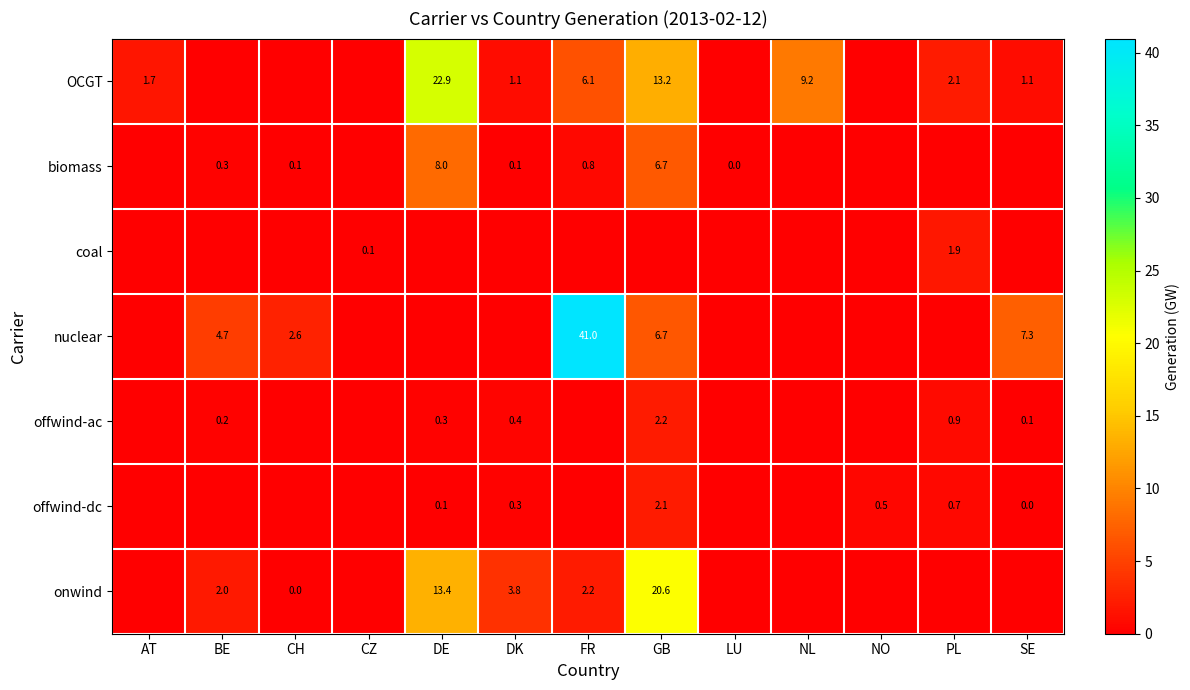

What is the difference between the nuclear values at GB and SE?

0.6